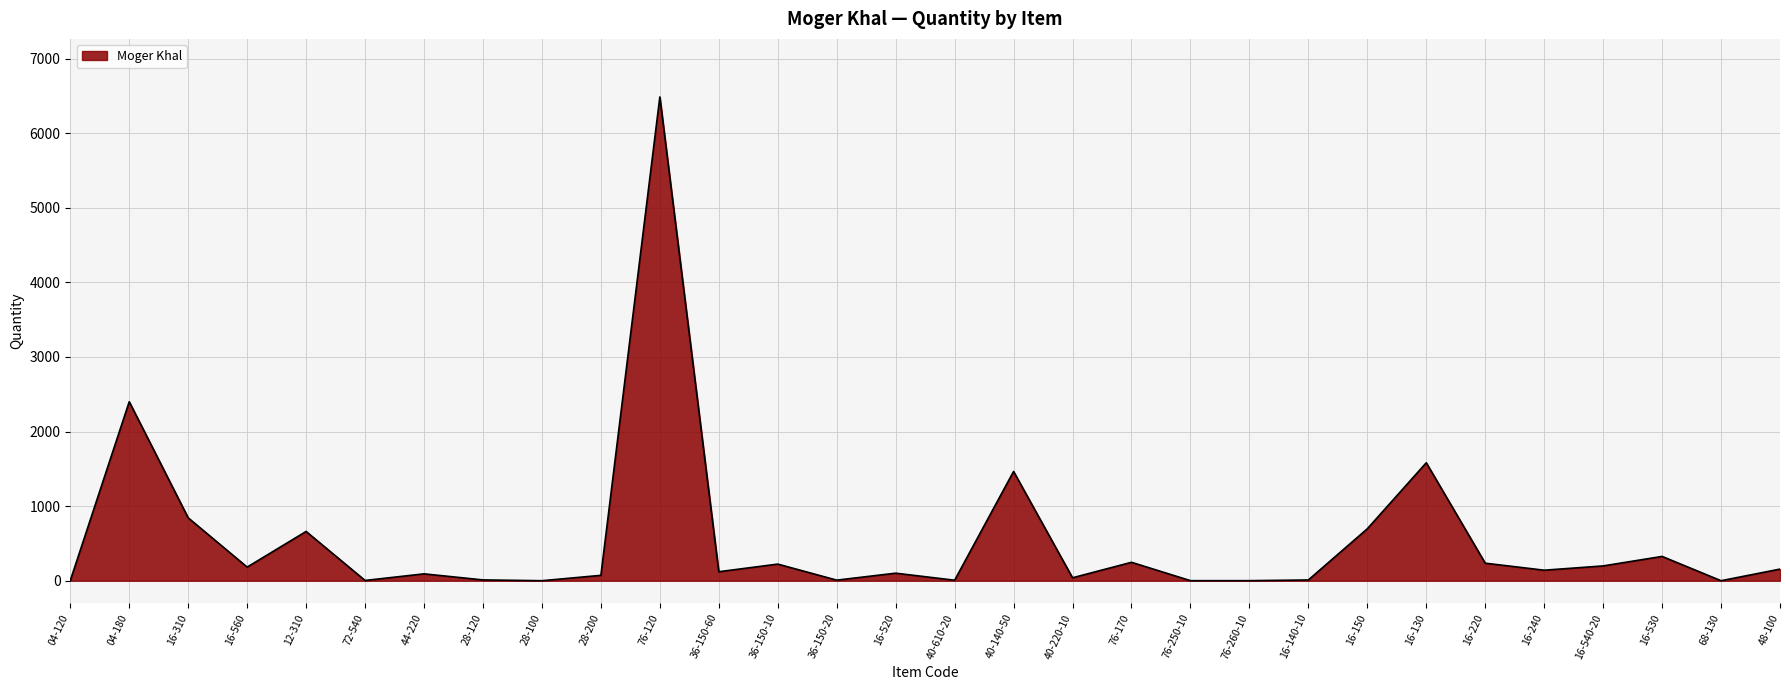

Where is the data nearest to the value 3243?

04-180